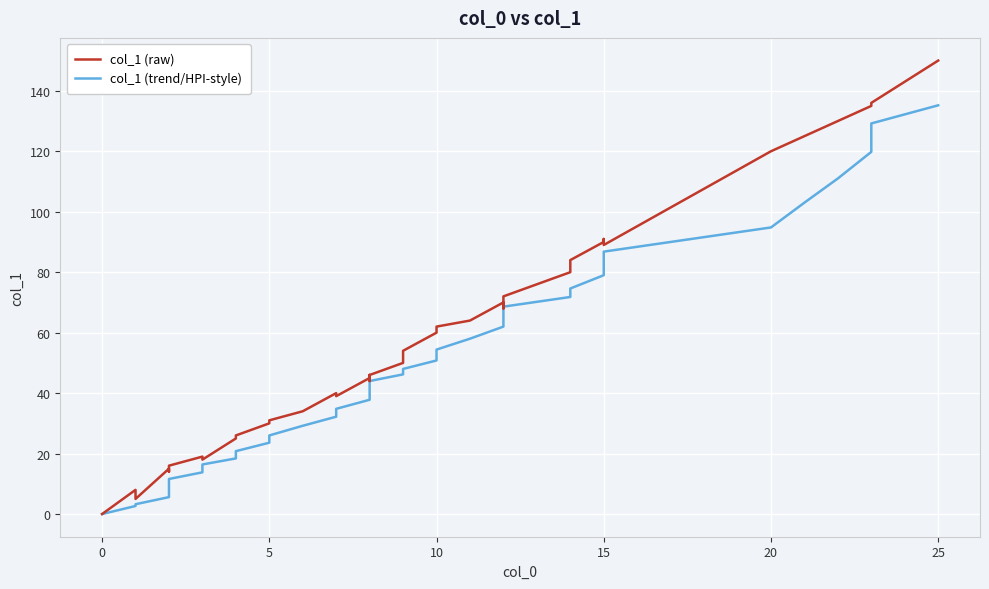

True or false: col_1 (raw) and col_1 (trend/HPI-style) intersect in this chart.

False